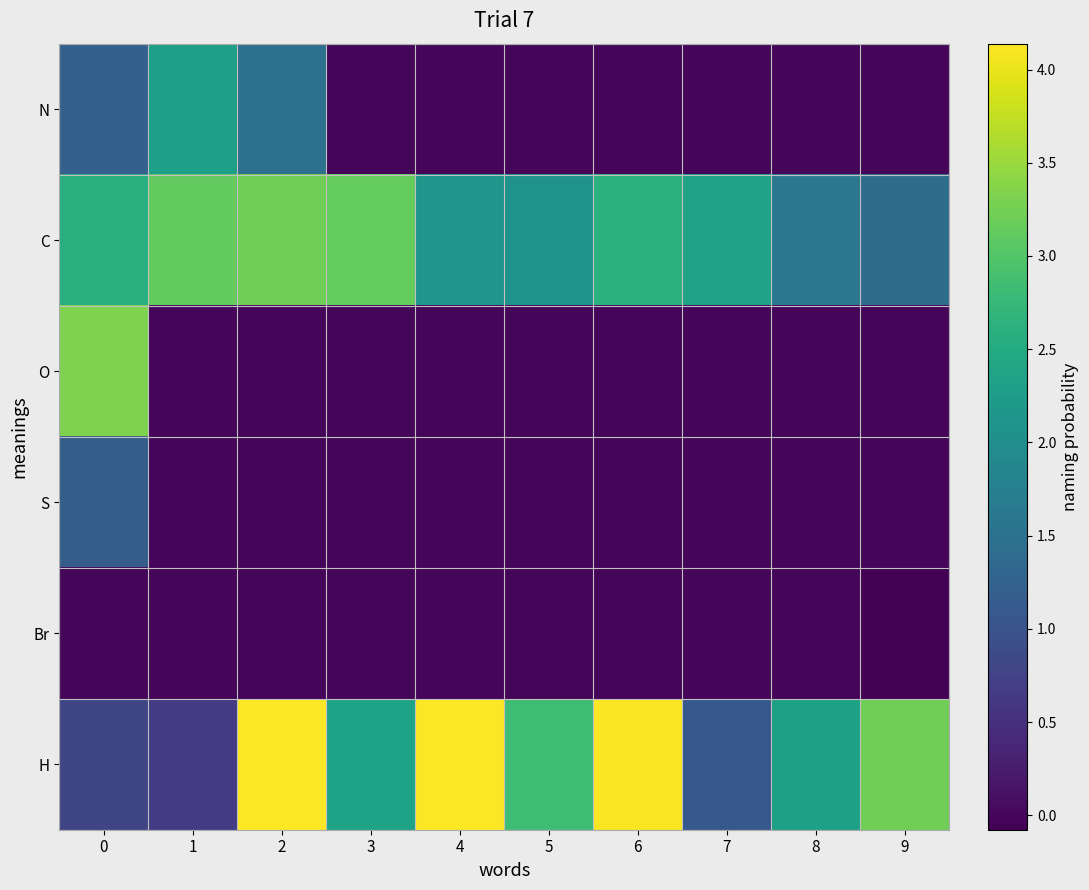

Which series has the largest range (max minus min)?

H